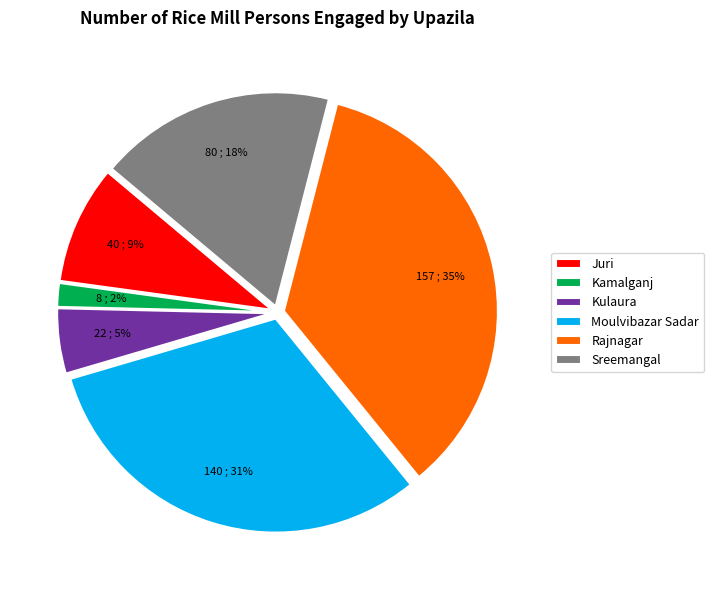

Do Sreemangal and Kamalganj together represent more than half of the pie?

No